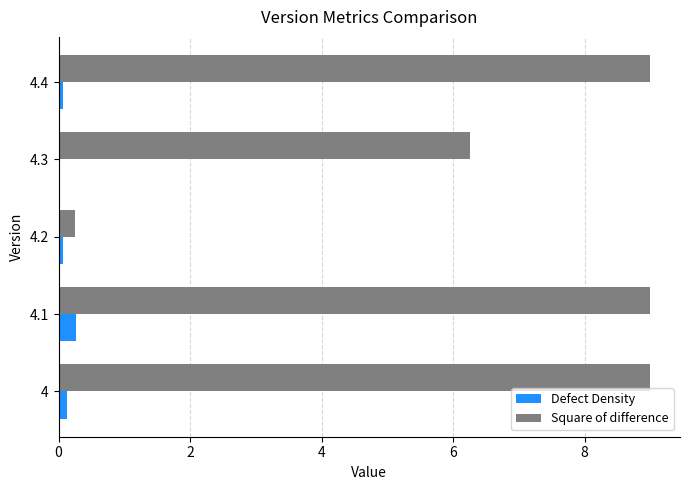

Is the value of Square of difference at 4.1 greater than the value of Defect Density at 4.1?

Yes